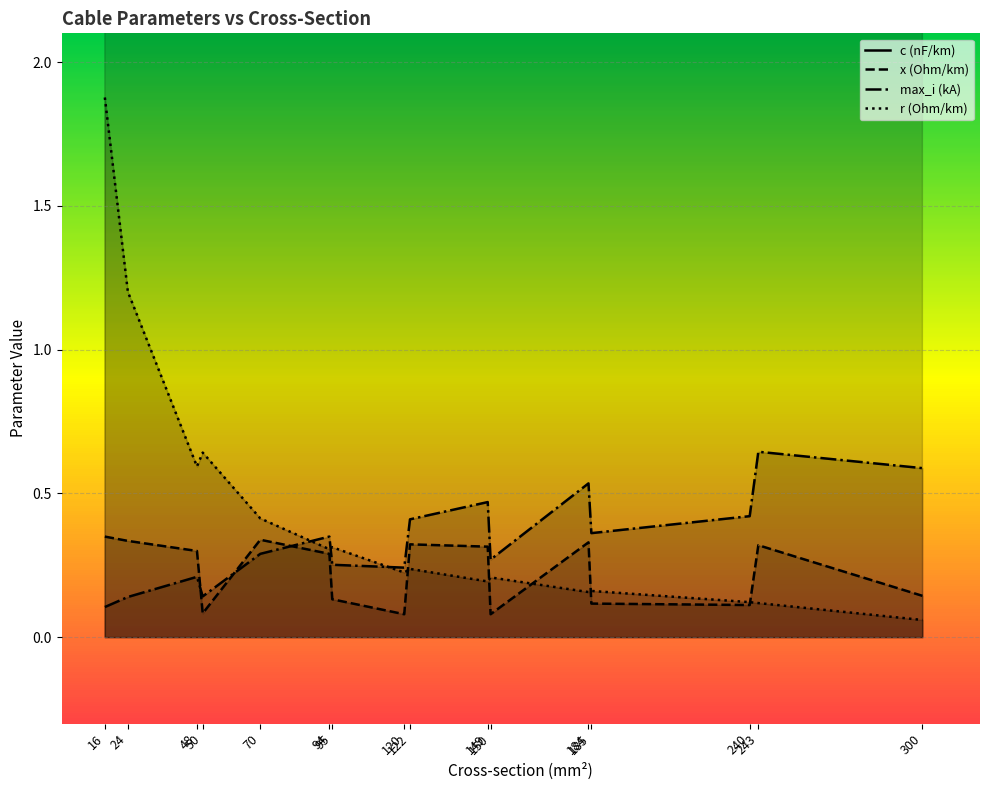

True or false: x_ohm_per_km and c_nf_per_km cross at least once.

False